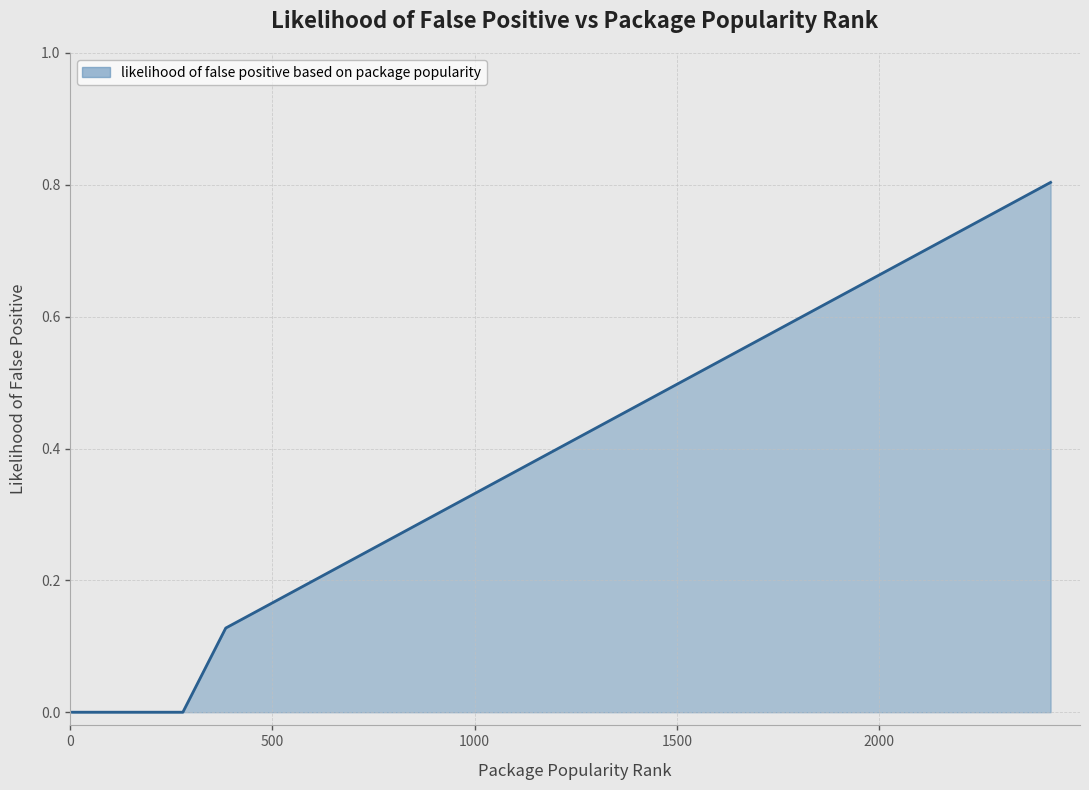

What is the maximum value shown in the chart?

0.8